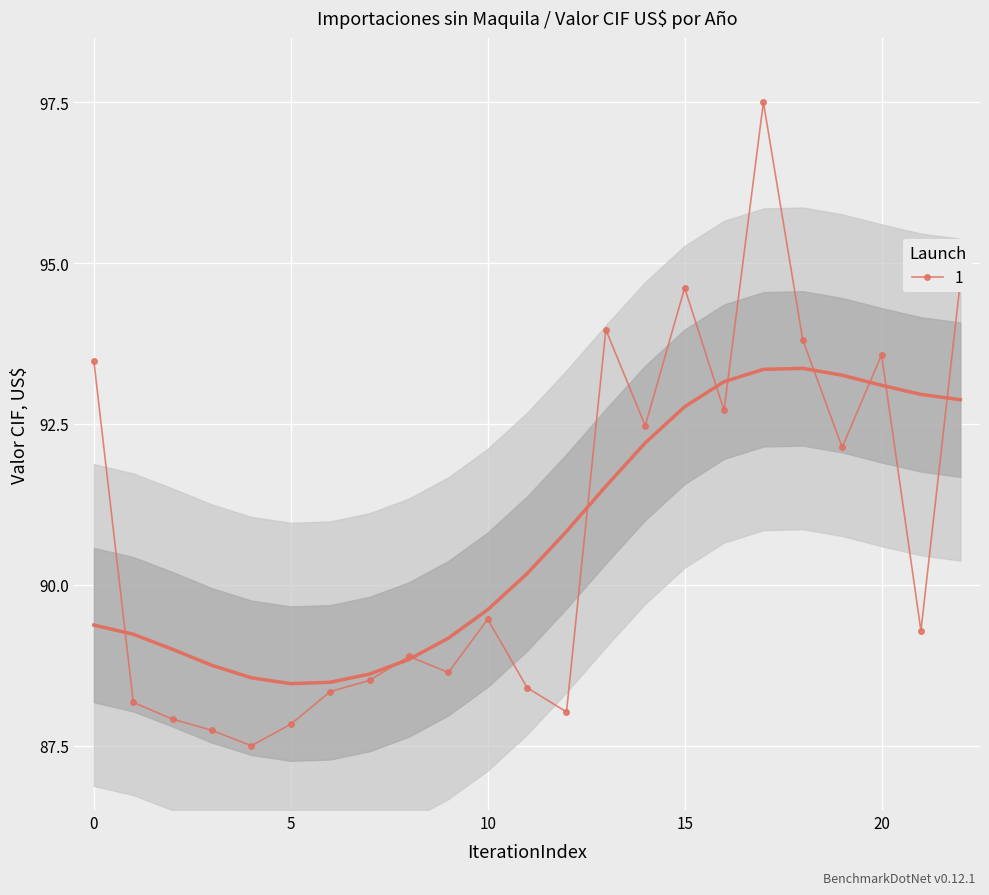

Rank the categories by value from lowest to highest.

4, 3, 5, 2, 12, 1, 6, 11, 7, 9, 8, 21, 10, 19, 14, 16, 0, 20, 18, 13, 15, 22, 17